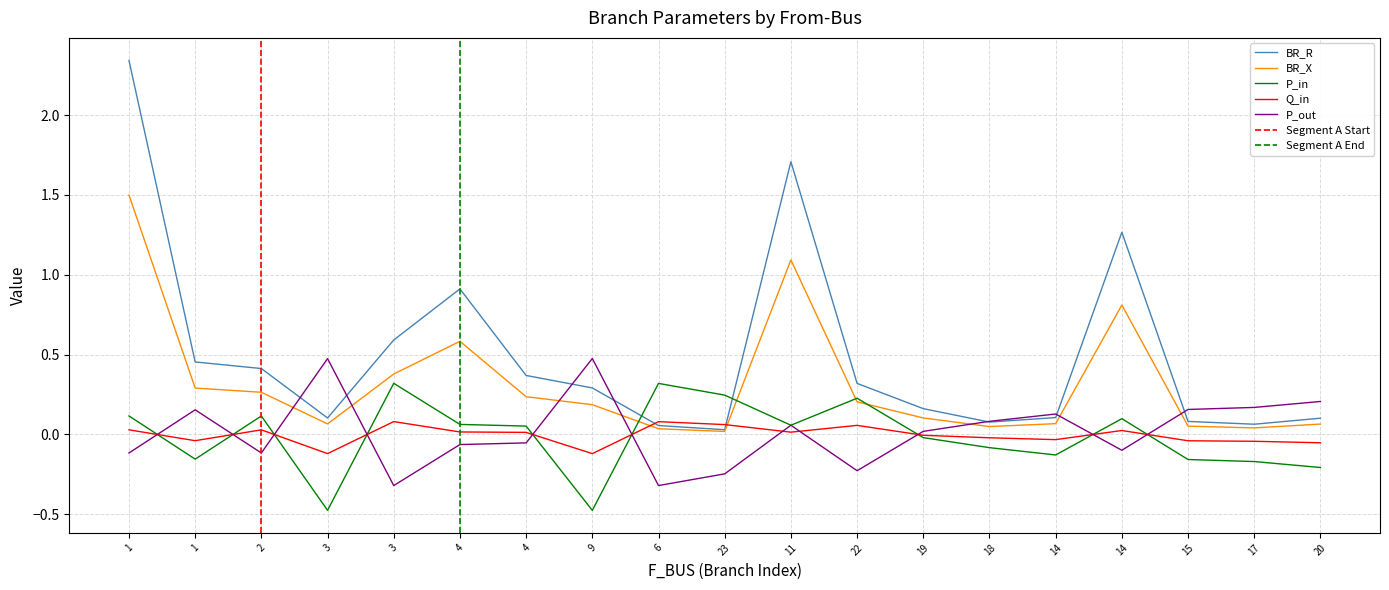

How many intersections are there between BR_X and P_out?

7